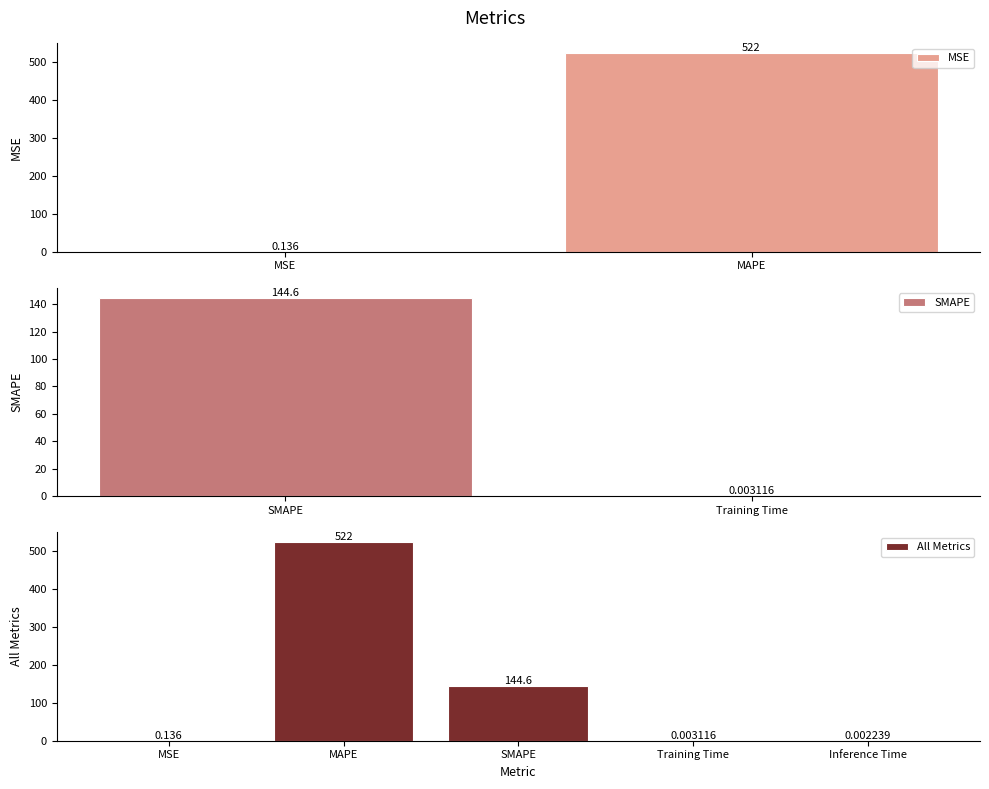

What is the label of the 5th bar from the left?

Inference Time